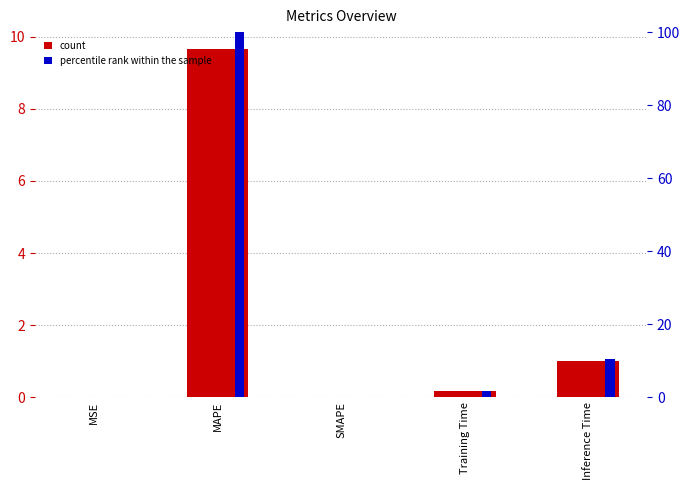

Which series has the largest total across all categories?

percentile rank within the sample